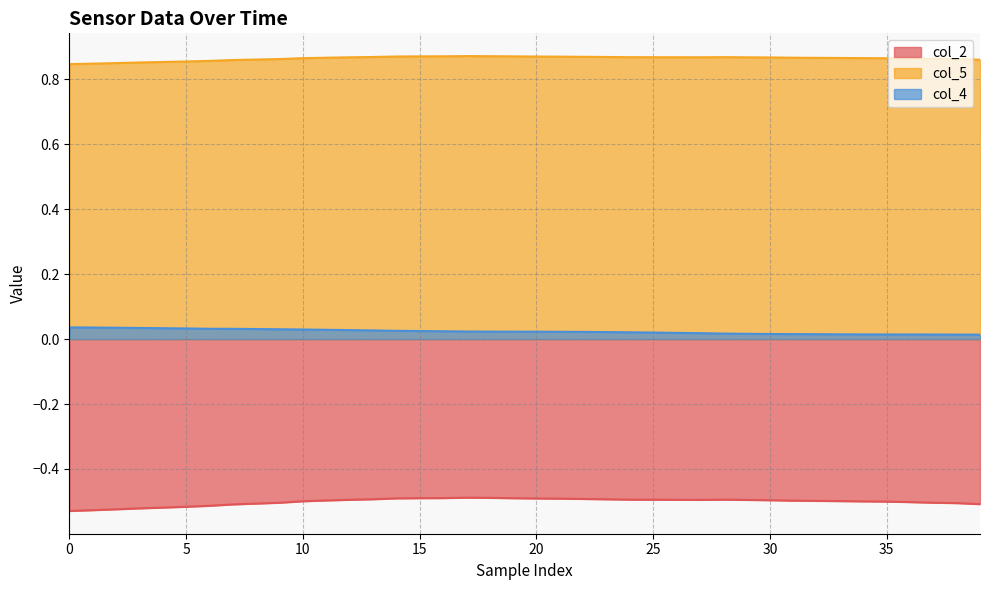

Does the chart display data point markers on the line(s)?

No